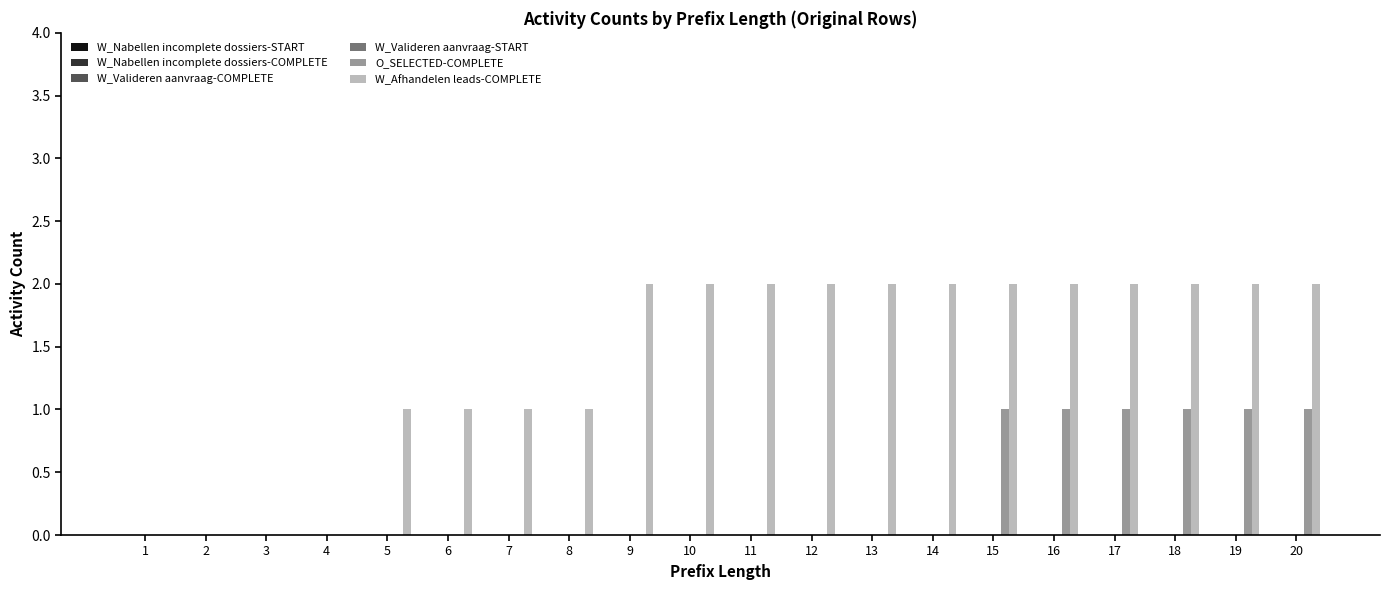

Which series has the widest spread of values?

W_Afhandelen leads-COMPLETE